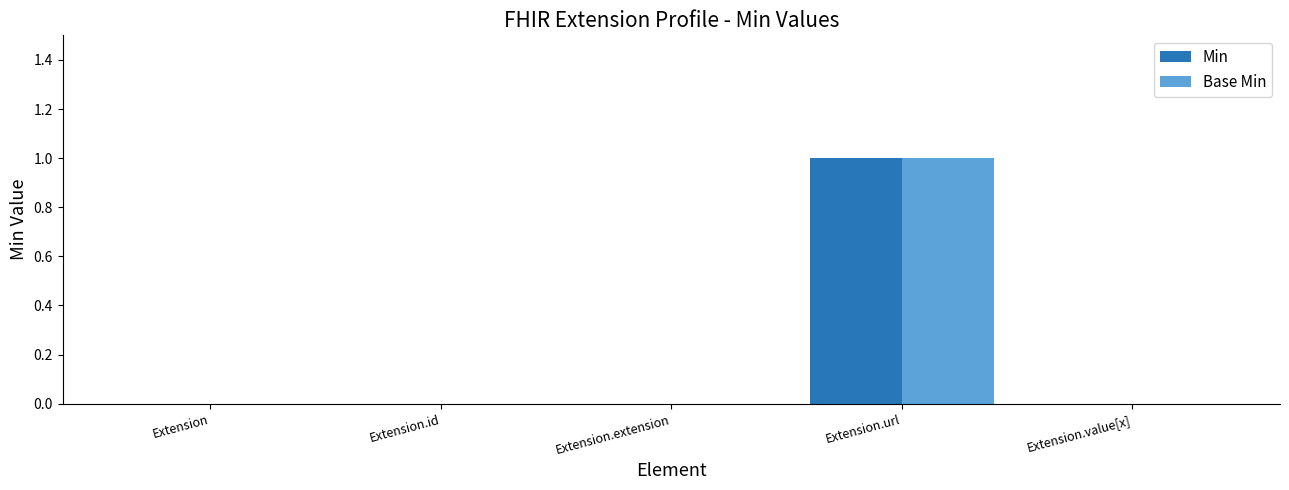

At which category does the chart reach its peak across all series?

Extension.url